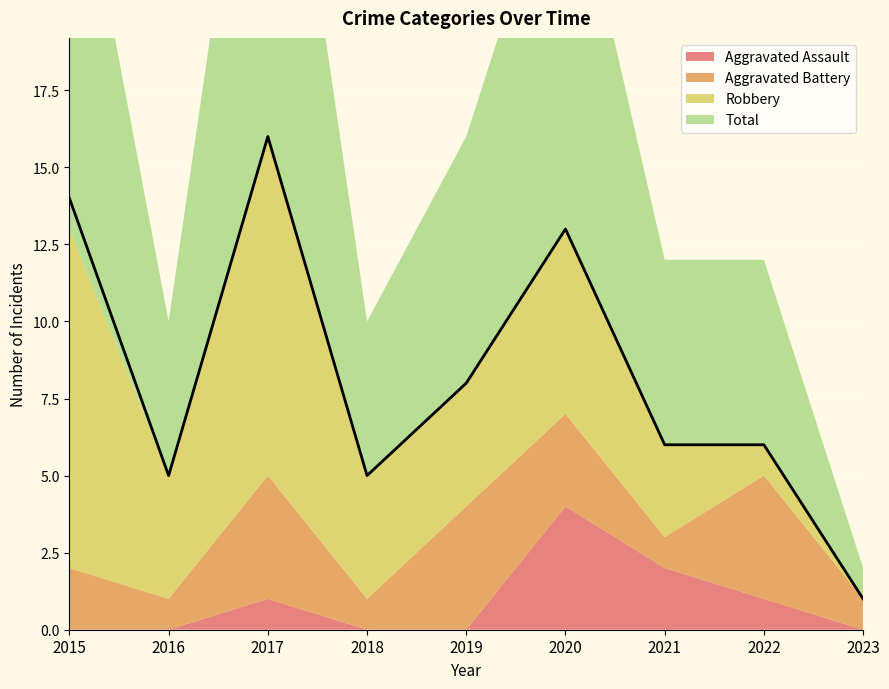

Reading left to right, what are all the values shown in this chart?

Aggravated Assault: 2015=0	2016=0	2017=1	2018=0	2019=0	2020=4	2021=2	2022=1	2023=0
Aggravated Battery: 2015=2	2016=1	2017=4	2018=1	2019=4	2020=3	2021=1	2022=4	2023=1
Robbery: 2015=11	2016=4	2017=11	2018=4	2019=4	2020=6	2021=3	2022=1	2023=0
Total: 2015=14	2016=5	2017=16	2018=5	2019=8	2020=13	2021=6	2022=6	2023=1